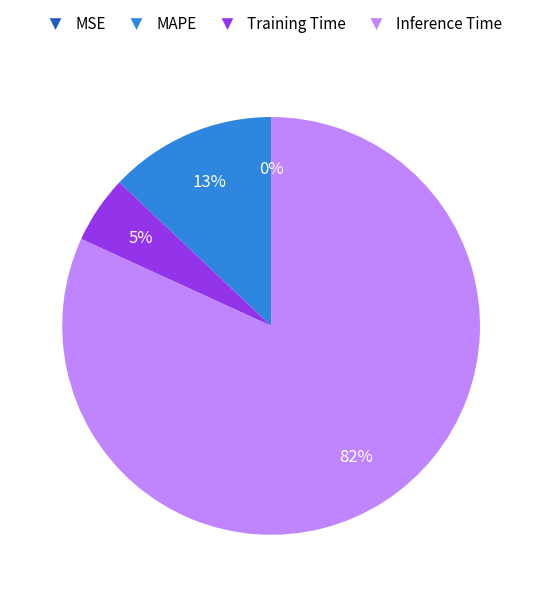

To the nearest percent, what is the average slice percentage?

25%